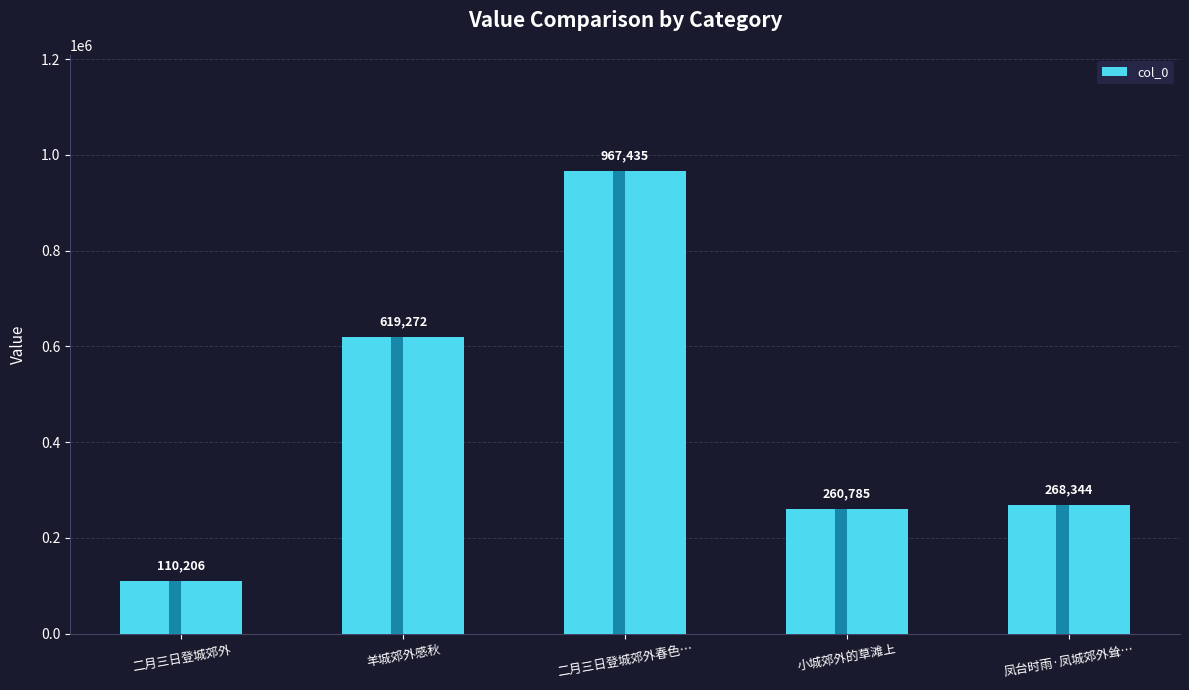

What is the label of the 2nd bar from the right?

小城郊外的草滩上